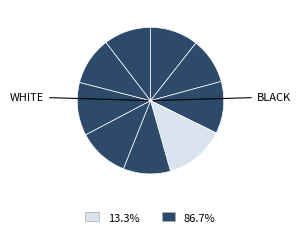

How many segments does this pie chart have?

9